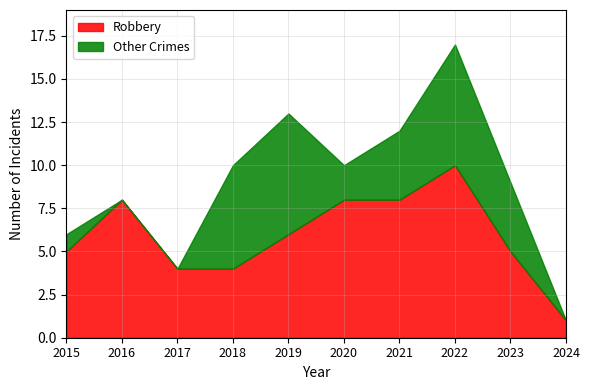

How many values in the Other Crimes series are below 4?

5